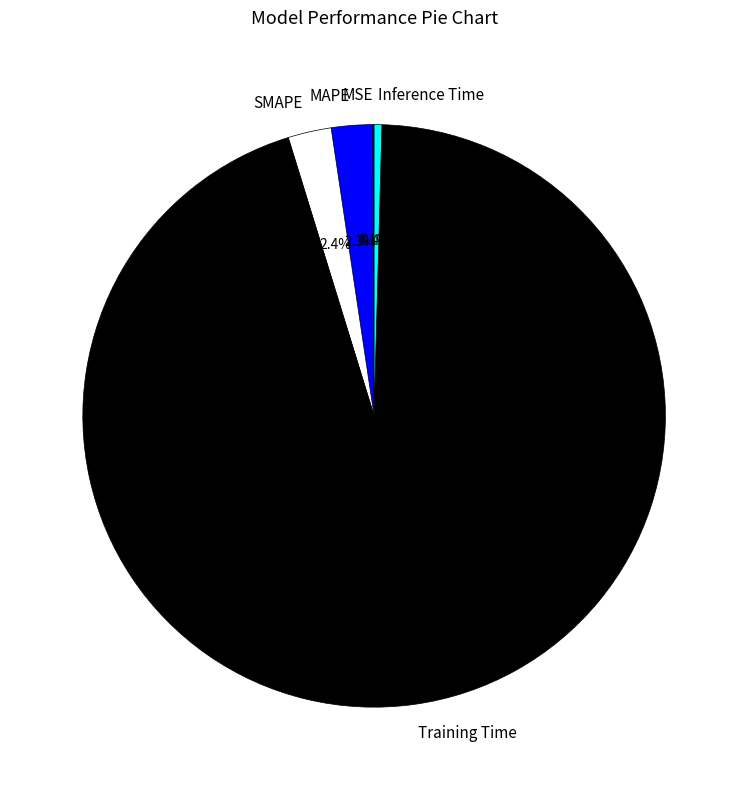

Which category has the biggest portion of the pie?

Training Time